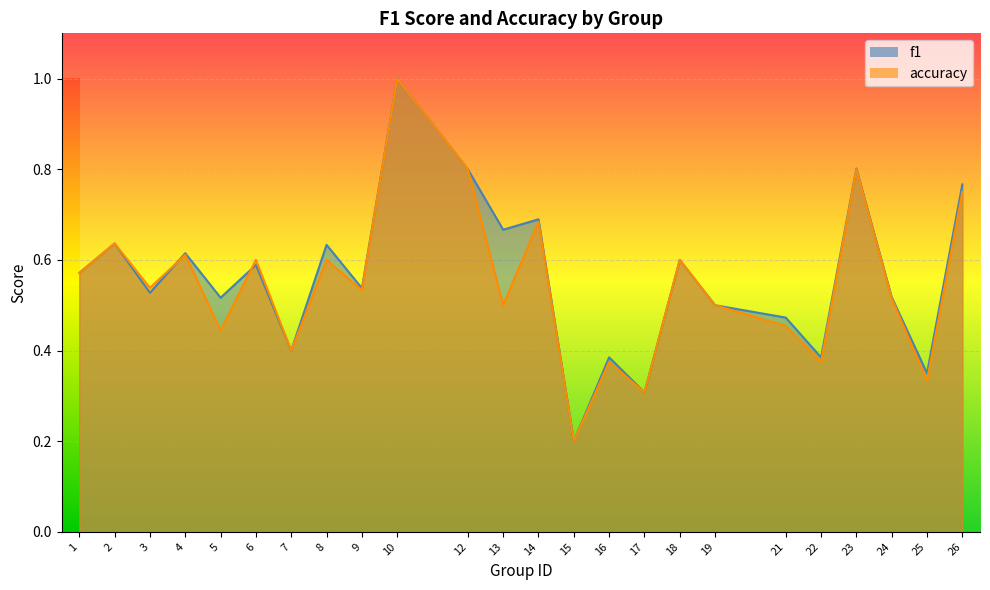

Reading left to right, transcribe all the data shown in this chart.

f1: 0.6	0.6	0.5	0.6	0.5	0.6	0.4	0.6	0.5	1.0	0.8	0.7	0.7	0.2	0.4	0.3	0.6	0.5	0.5	0.4	0.8	0.5	0.4	0.8
accuracy: 0.6	0.6	0.5	0.6	0.4	0.6	0.4	0.6	0.5	1.0	0.8	0.5	0.7	0.2	0.4	0.3	0.6	0.5	0.5	0.4	0.8	0.5	0.3	0.8